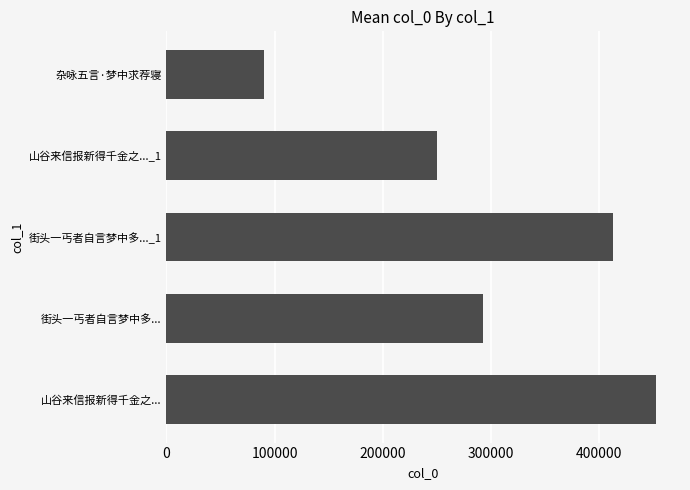

What is the greatest value displayed?

452203